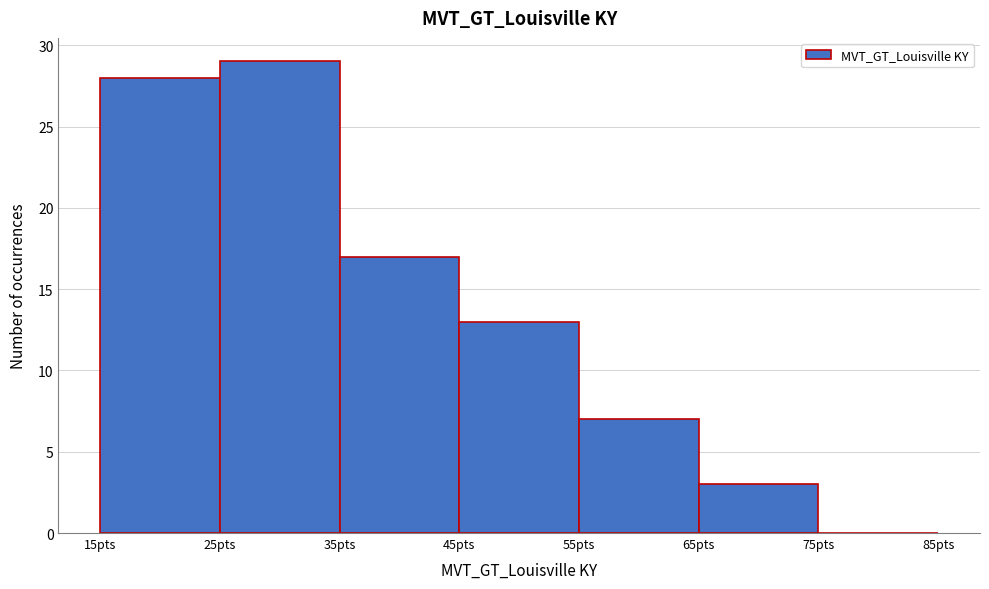

Reading left to right, list every bar in this chart as the range it spans on the x-axis followed by its height. The values are not printed on the chart, so give them approximately, as read against the axis.

15 to 25: 28
25 to 35: 29
35 to 45: 17
45 to 55: 13
55 to 65: 7
65 to 75: 3
75 to 85: 0